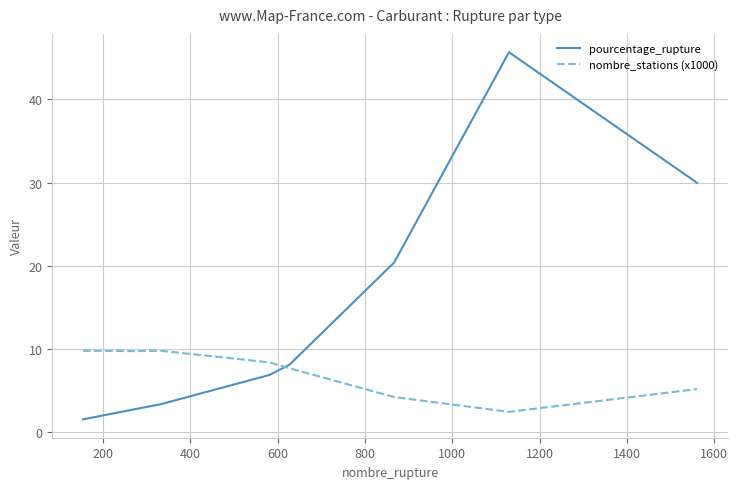

How many values in the nombre_stations (x1000) series exceed 8?

5